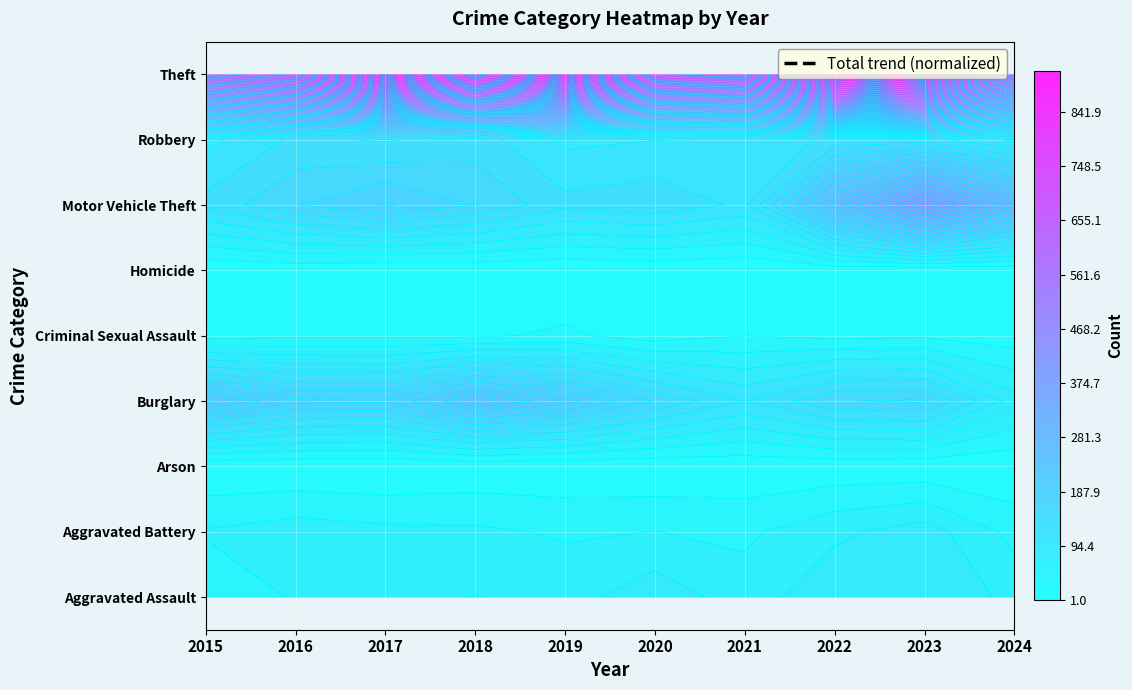

True or false: the data shows 10.4 at 2015.

True